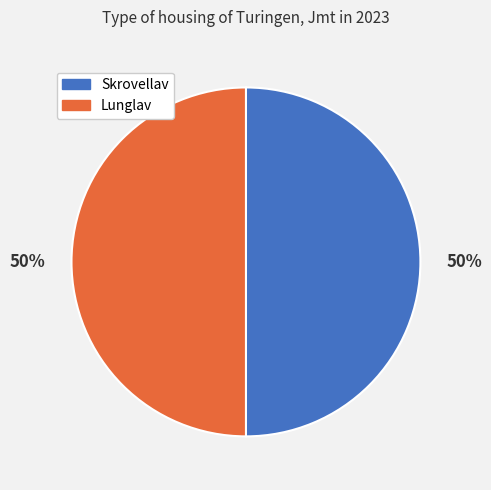

To the nearest percent, what is the average slice percentage?

50%